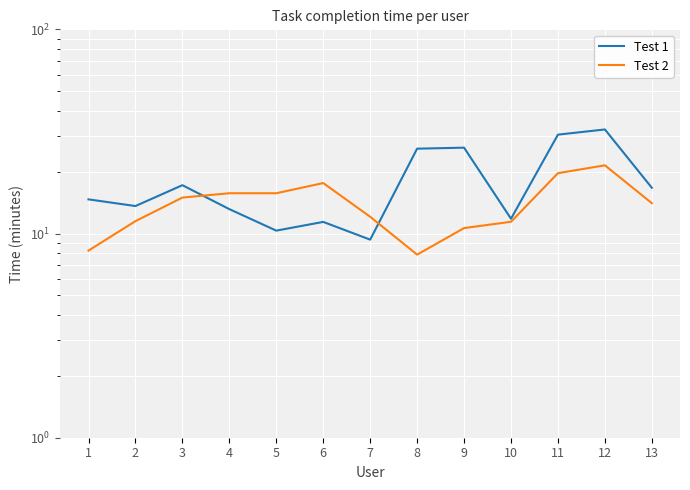

Reading left to right, what are all the values shown in this chart?

Test 1: 14.7	13.6	17.2	13.2	10.3	11.4	9.3	26.0	26.3	11.8	30.5	32.3	16.8
Test 2: 8.2	11.5	15.0	15.8	15.8	17.7	12.1	7.9	10.6	11.4	19.8	21.6	14.1